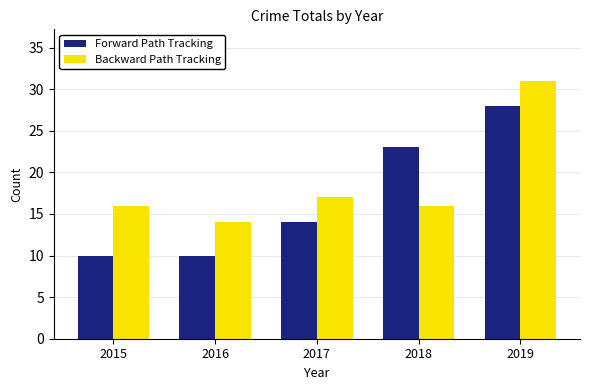

What is the sum of the Forward Path Tracking values at 2017 and 2018?

37